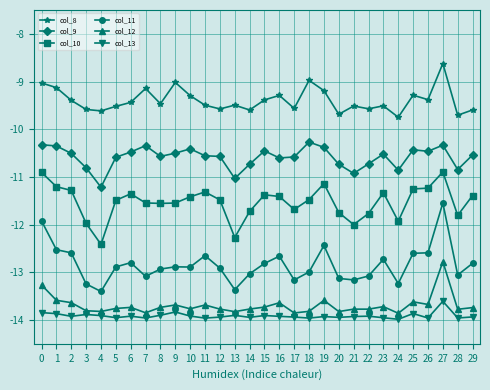

What is the average value of the col_9 series?

-10.6